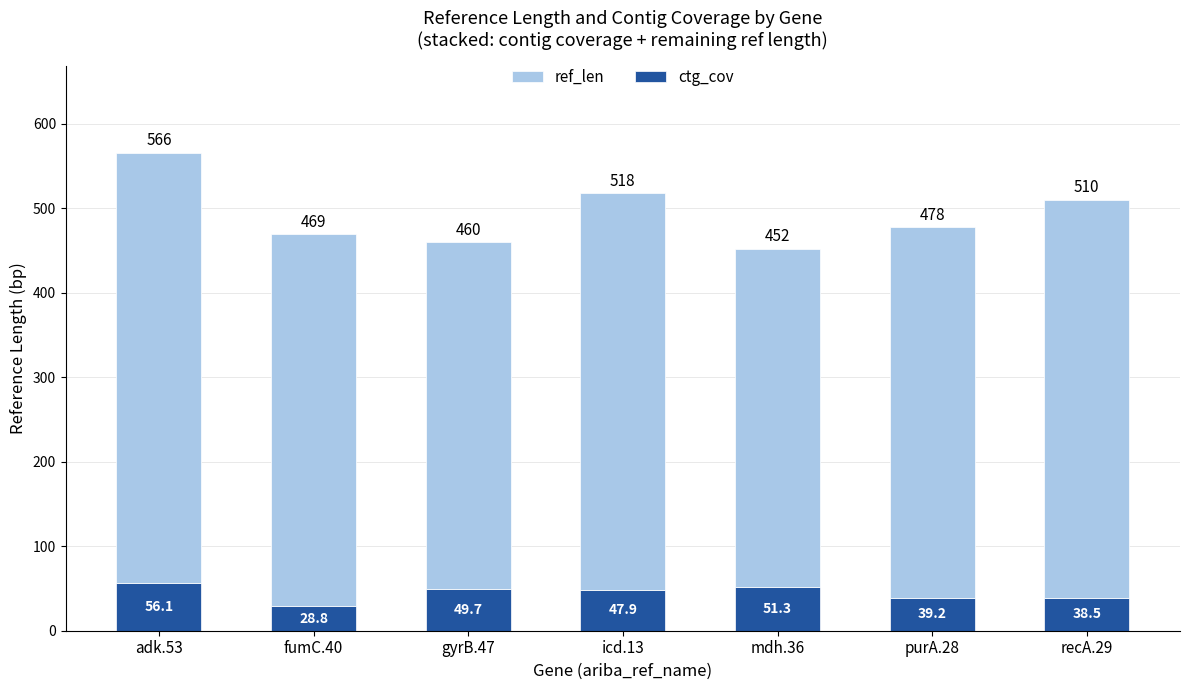

Count the number of data series in this chart.

2